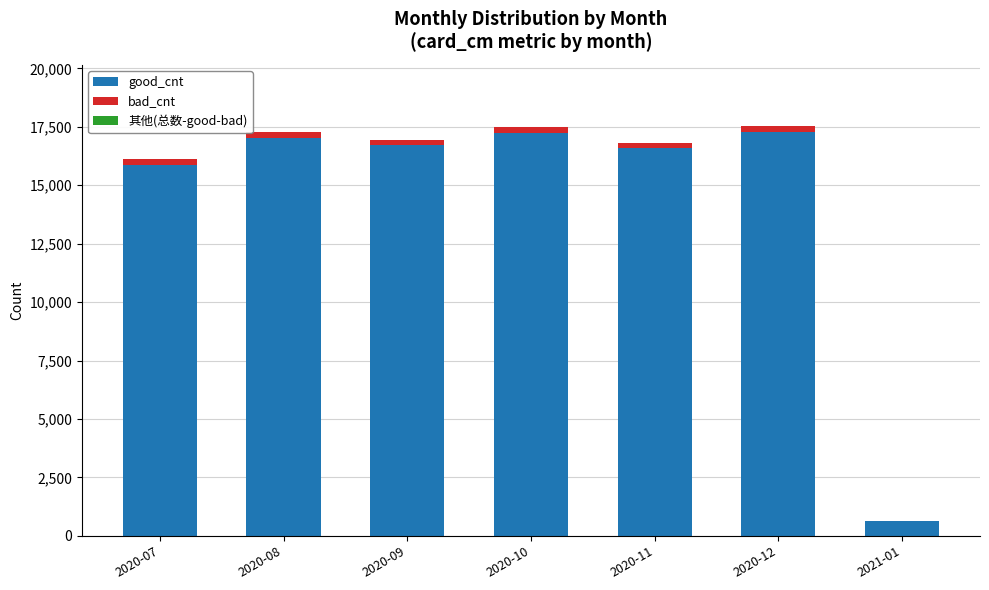

What is the sum of all good_cnt values?

101347